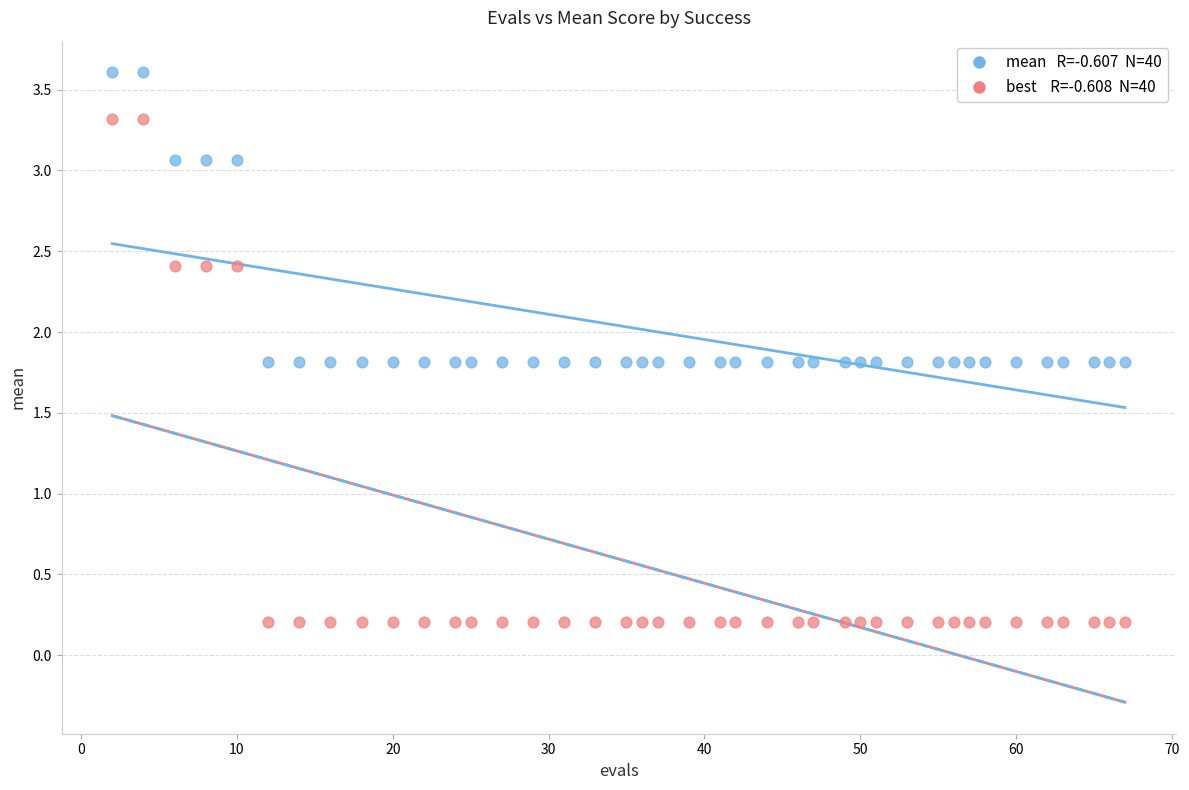

Across all data points, what is the range of Y values (max minus min)?

3.4